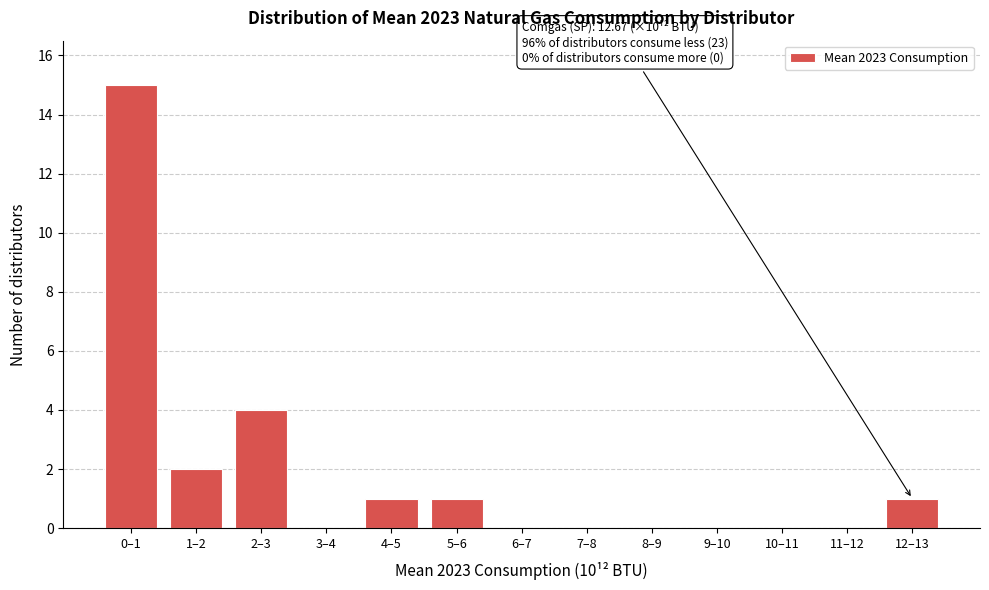

Reading left to right, transcribe all the data shown in this chart.

0–1=15	1–2=2	2–3=4	3–4=0	4–5=1	5–6=1	6–7=0	7–8=0	8–9=0	9–10=0	10–11=0	11–12=0	12–13=1